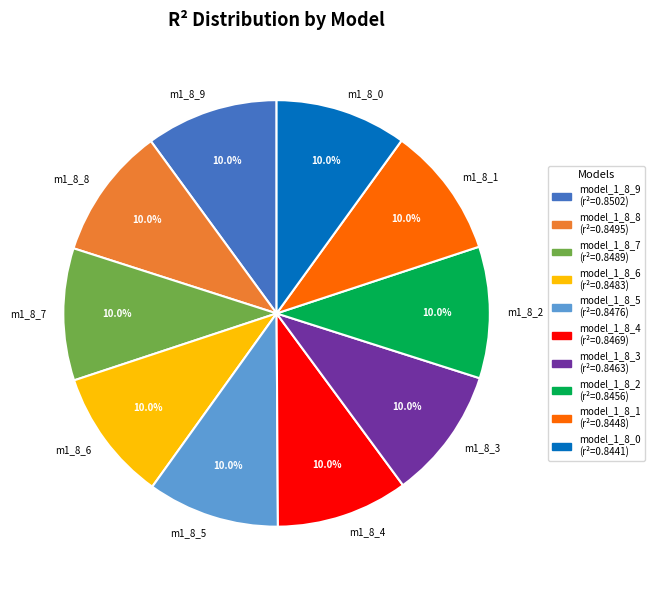

Does any single category account for the majority?

No